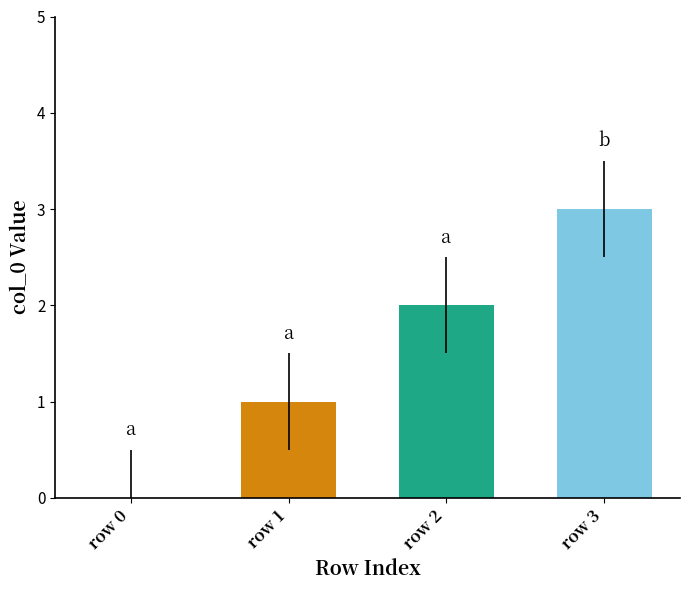

What is the maximum value shown in the chart?

3